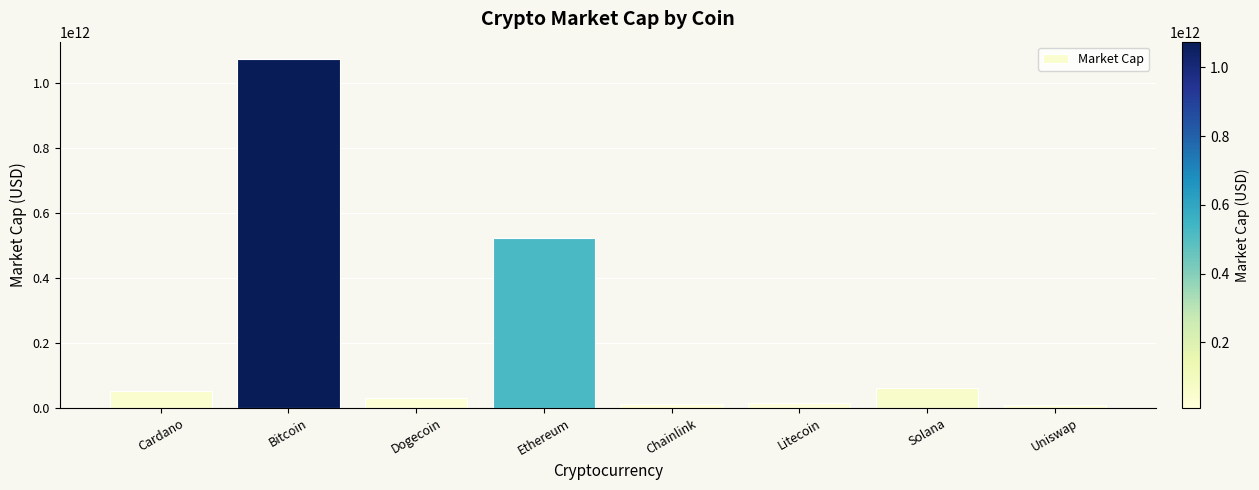

Which category has the highest value across all series?

Bitcoin